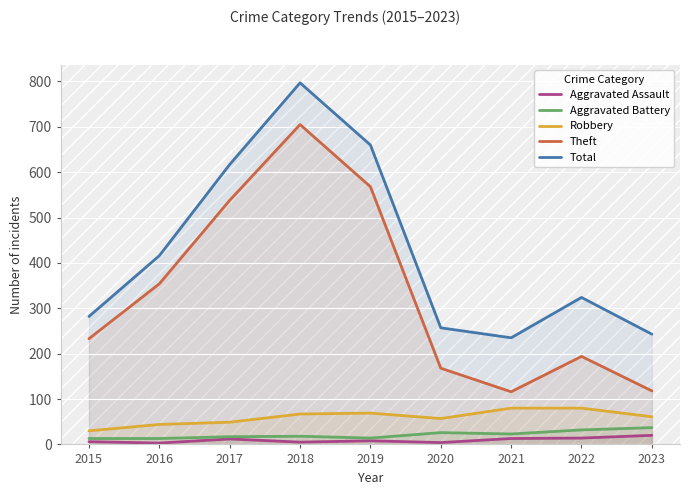

True or false: Aggravated Battery and Total cross at least once.

False